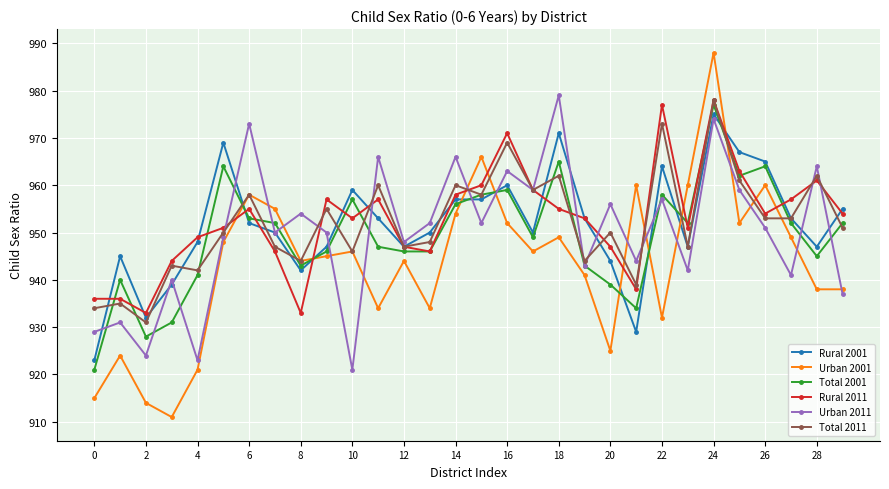

What is the minimum value for Rural 2001?

923